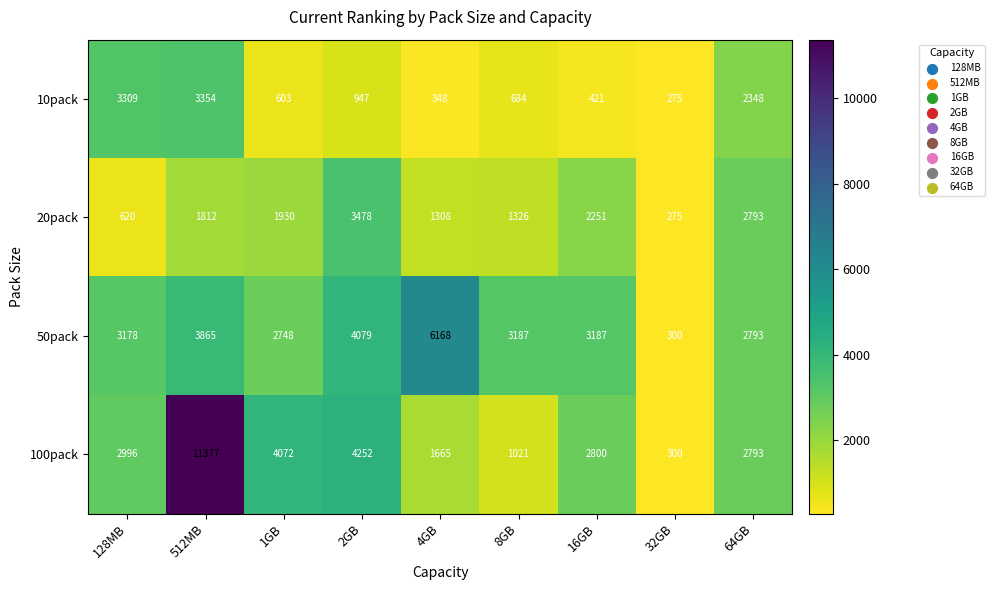

Which category has the highest value across all series?

512MB